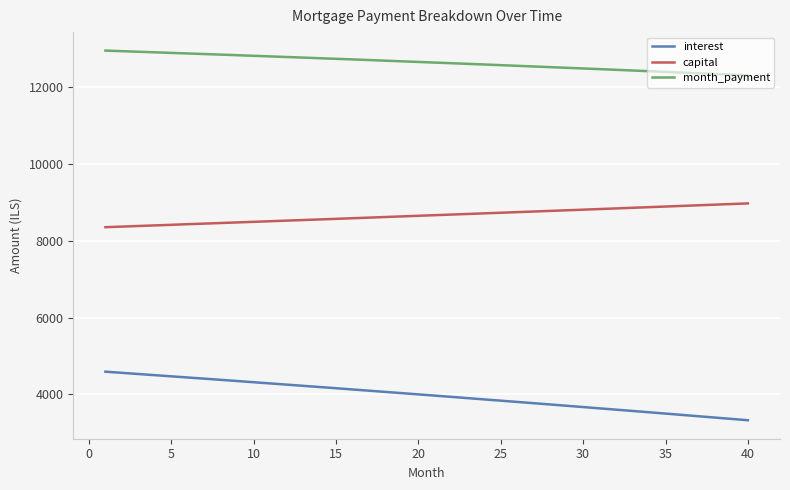

Which series has the largest total across all categories?

month_payment